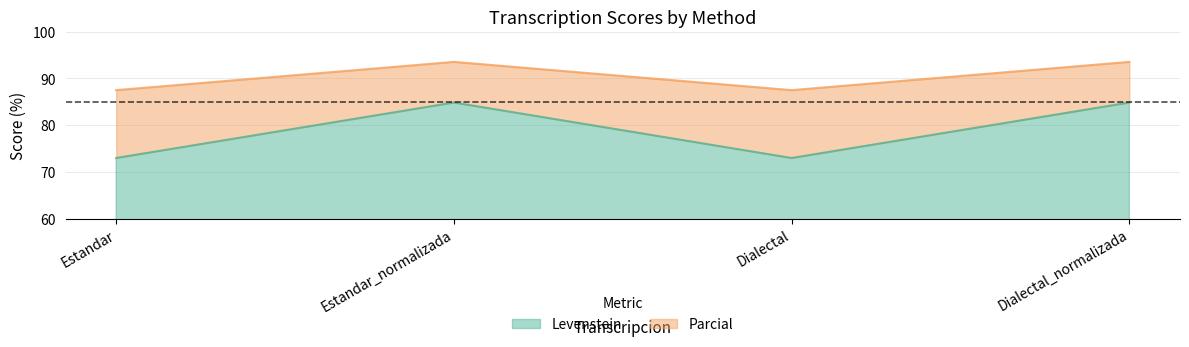

True or false: Levenstein and Parcial intersect in this chart.

False